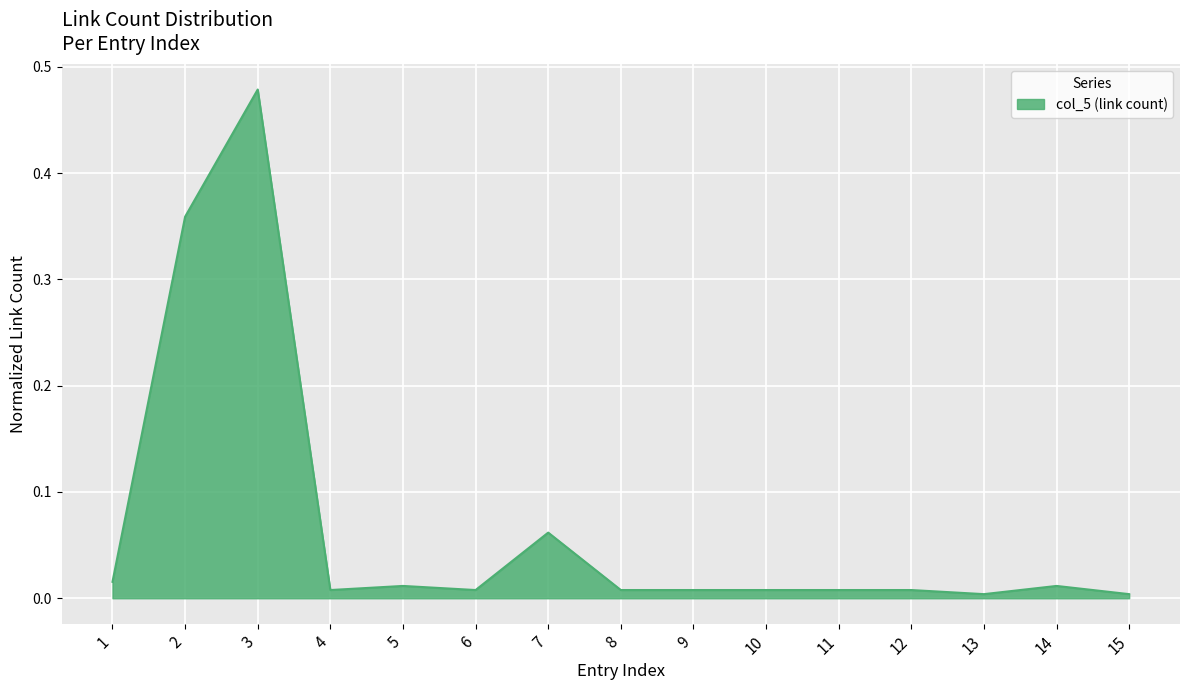

The value at 10 is 0.0. True or false?

True